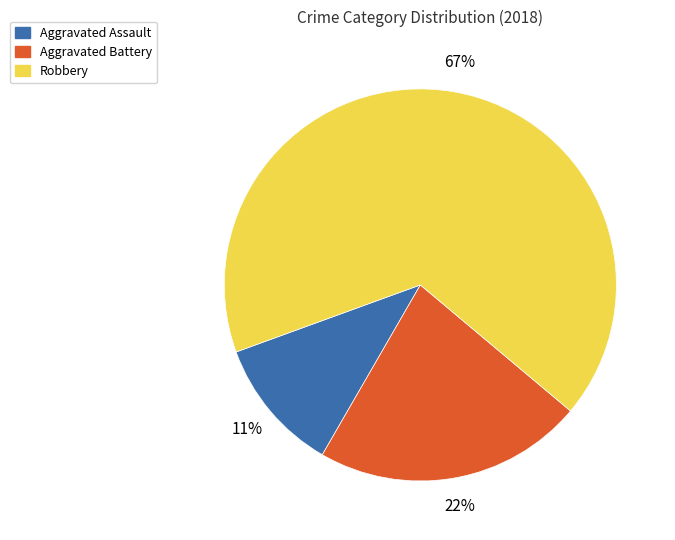

What is the largest slice in the pie chart?

Robbery